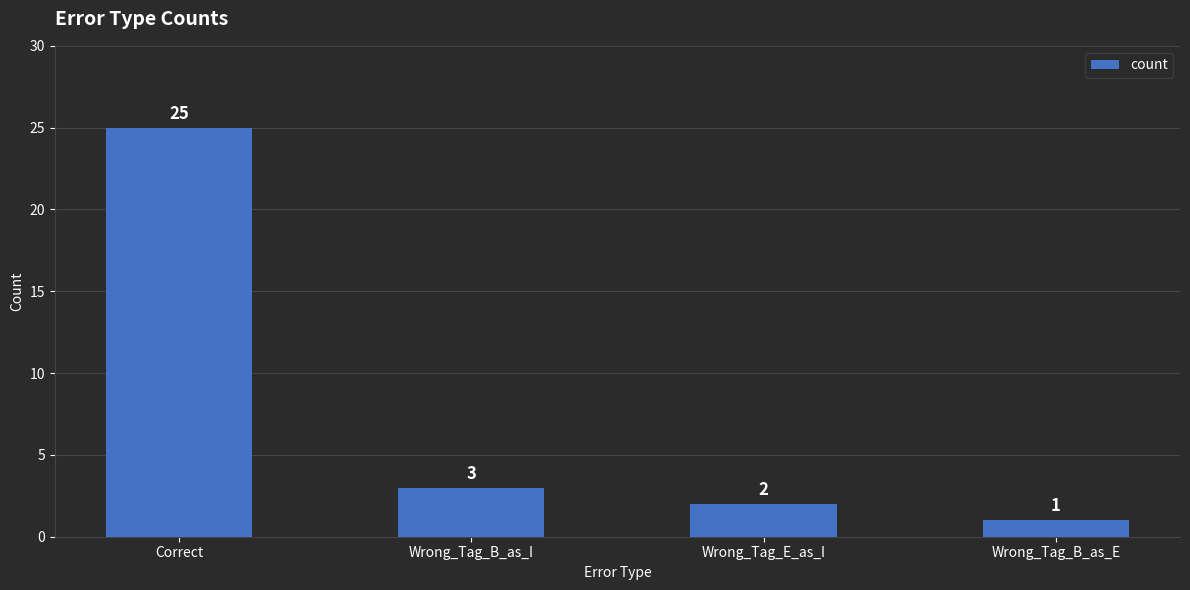

What is the change in value from Wrong_Tag_E_as_I to Wrong_Tag_B_as_E?

-1